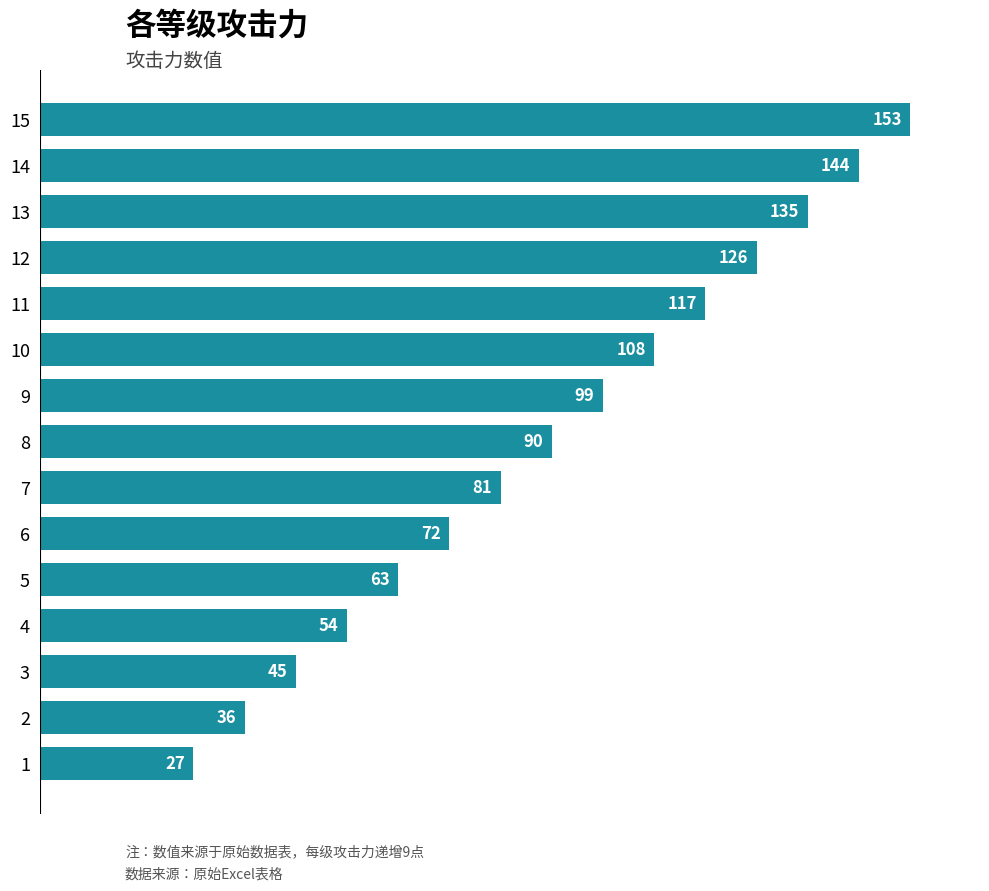

What is the maximum value shown in the chart?

153